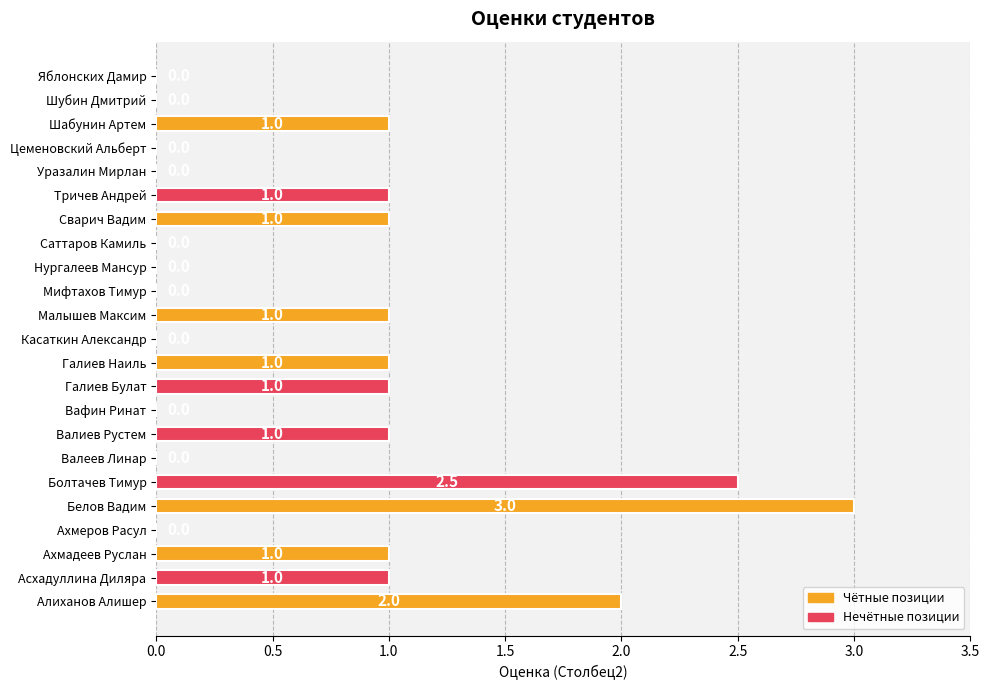

Is it true that the value at Болтачев Тимур is 2.5?

True